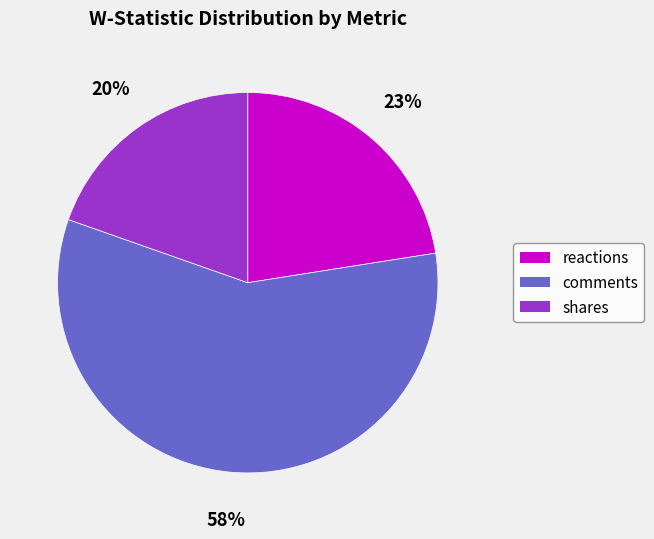

Between comments and reactions, which is larger?

comments